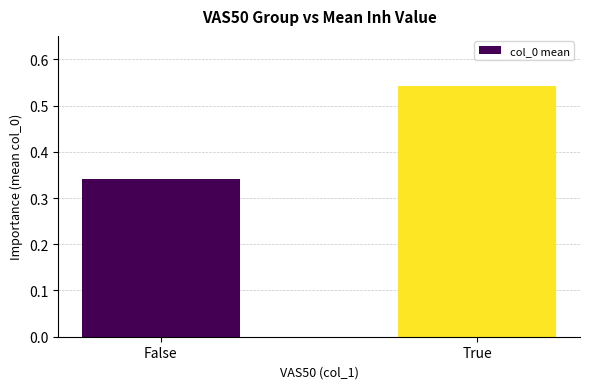

Does the chart contain any negative values?

No